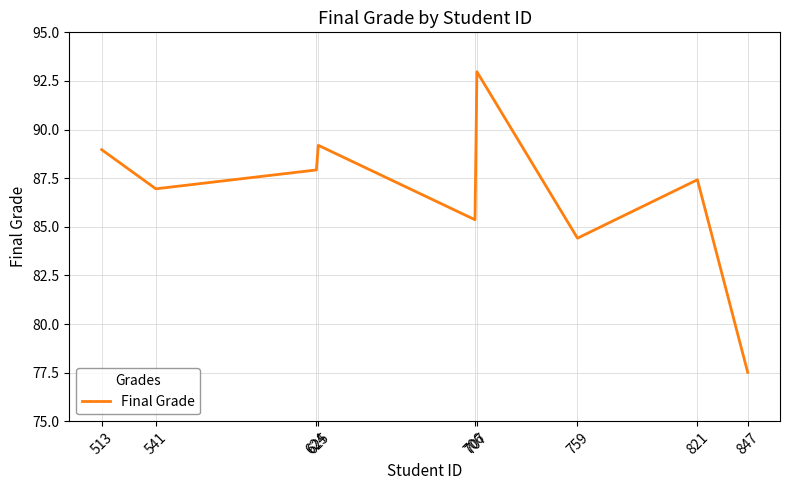

List the labels in order of value, largest first.

707, 625, 513, 624, 821, 541, 706, 759, 847